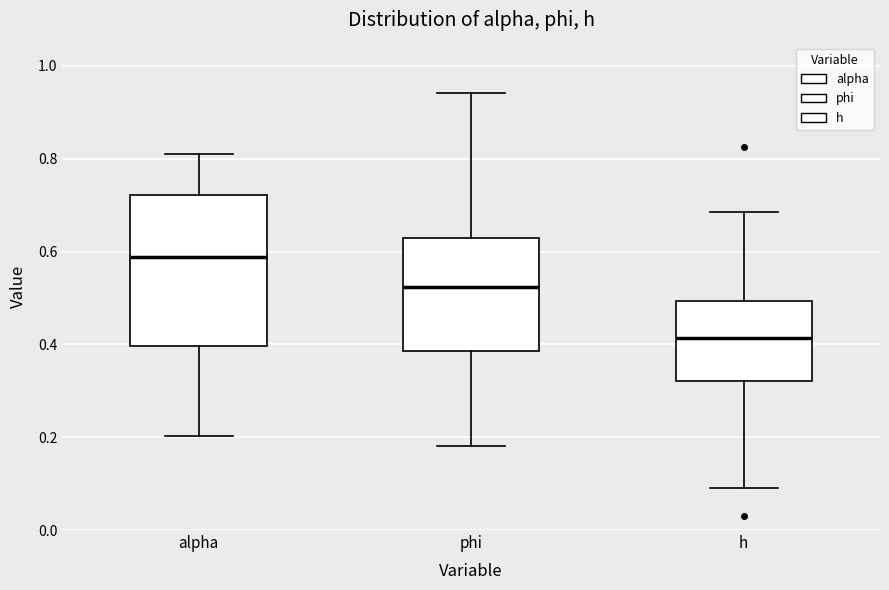

Where is the upper edge of the box for phi on the y-axis? The values are not printed on the chart, so give them approximately, as read against the axis.

0.62